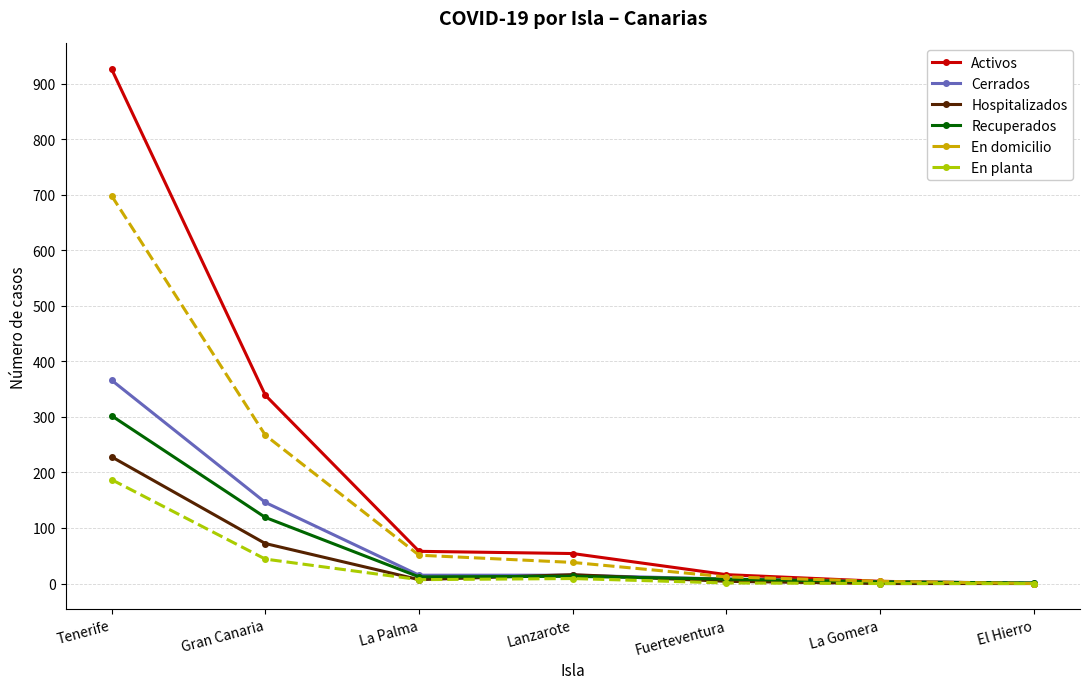

List the series in order of their peak value, highest first.

Activos, En domicilio, Cerrados, Recuperados, Hospitalizados, En planta